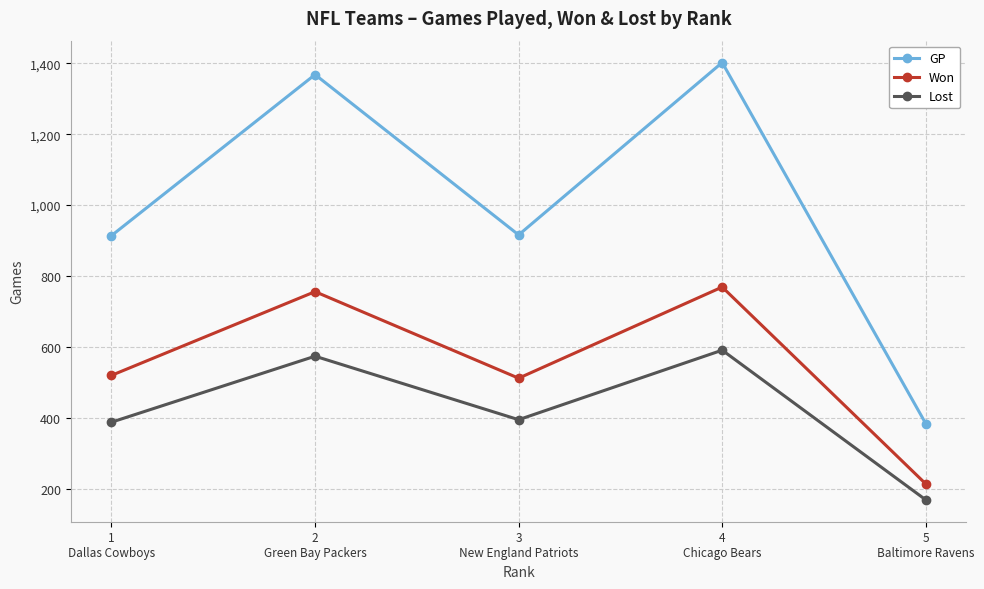

What are all the series names shown in the legend?

GP, Won, Lost